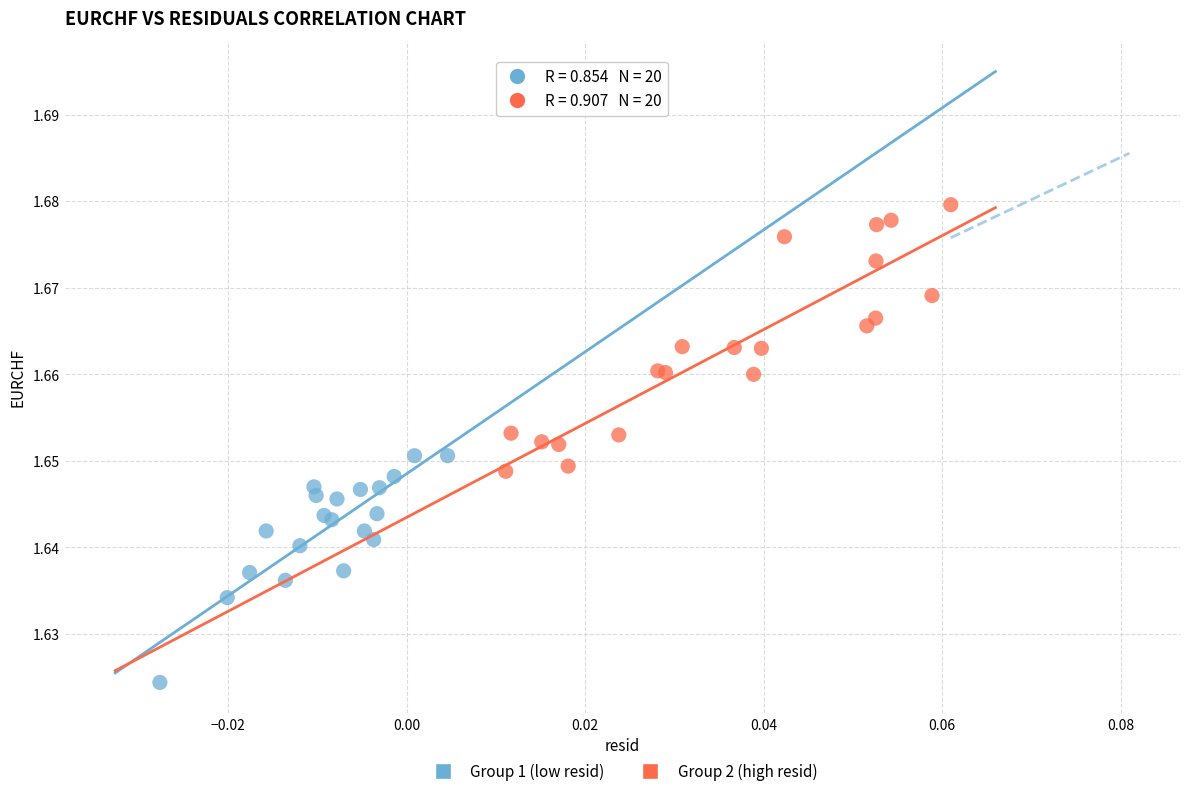

Which series has the widest spread of Y values?

Group 2 (high resid)